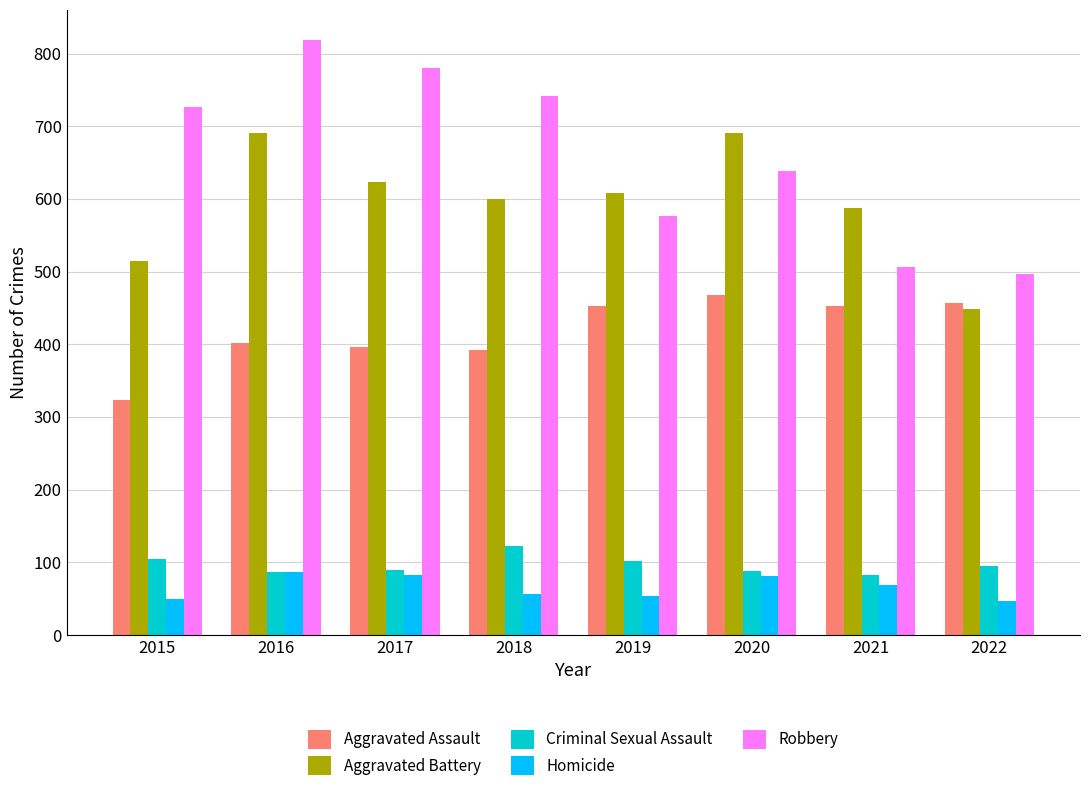

Where is Robbery nearest to the value 658?

2020